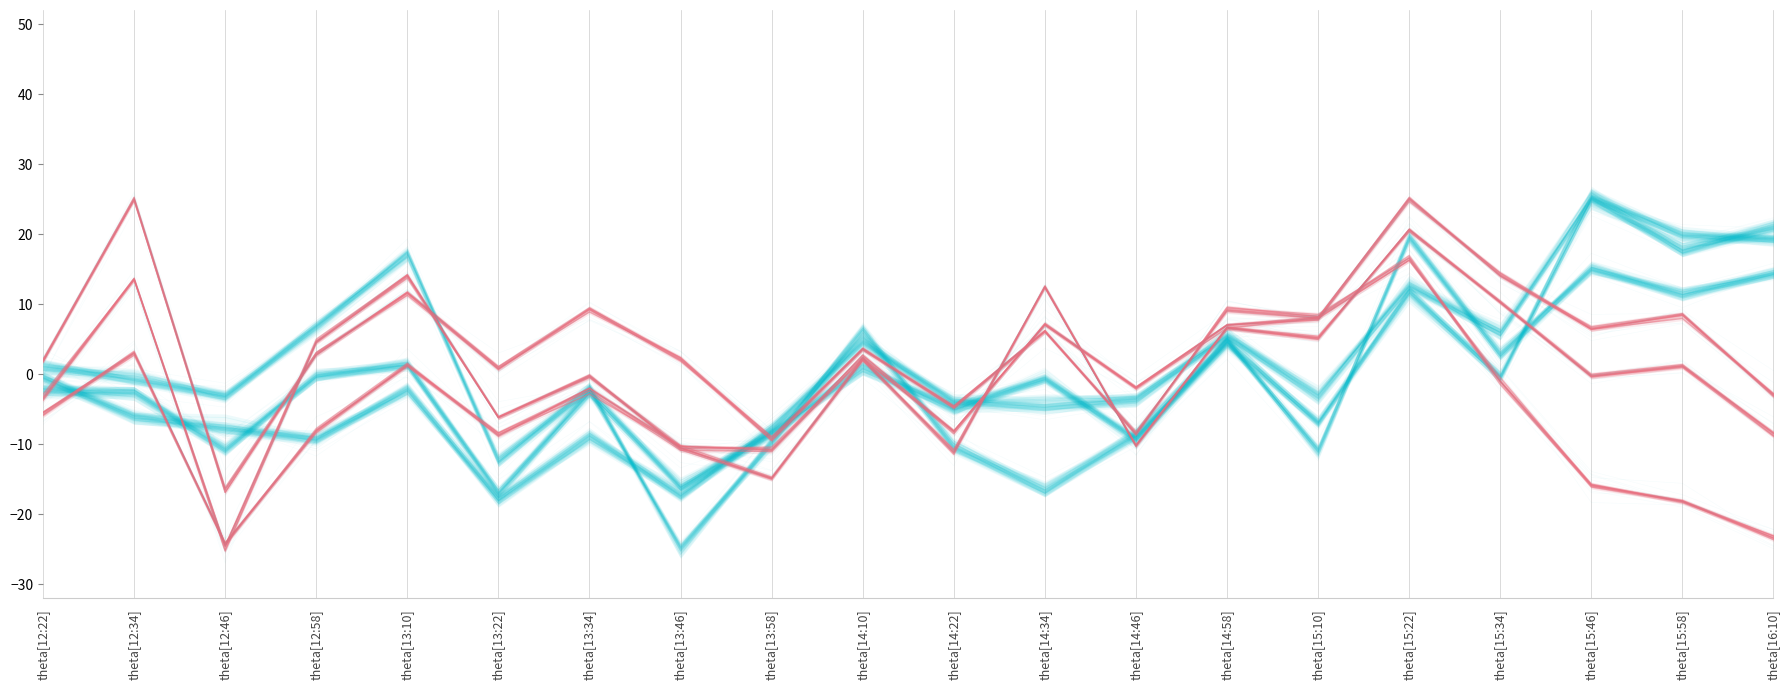

Reading left to right, what are all the values shown in this chart?

Mean Gradient Vertical: theta[12:22]=-2.1	theta[12:34]=-3.3	theta[12:46]=-11.0	theta[12:58]=-0.5	theta[13:10]=1.9	theta[13:22]=-17.1	theta[13:34]=-2.2	theta[13:46]=-16.0	theta[13:58]=-8.0	theta[14:10]=1.1	theta[14:22]=-5.2	theta[14:34]=-0.4	theta[14:46]=-9.2	theta[14:58]=4.0	theta[15:10]=-6.9	theta[15:22]=12.0	theta[15:34]=-0.3	theta[15:46]=25.9	theta[15:58]=18.3	theta[16:10]=21.7
Mean Gradient Horizontal: theta[12:22]=1.1	theta[12:34]=-0.4	theta[12:46]=-3.2	theta[12:58]=6.5	theta[13:10]=17.5	theta[13:22]=-12.5	theta[13:34]=-2.1	theta[13:46]=-24.8	theta[13:58]=-10.1	theta[14:10]=5.7	theta[14:22]=-10.6	theta[14:34]=-16.5	theta[14:46]=-8.0	theta[14:58]=4.9	theta[15:10]=-11.7	theta[15:22]=19.6	theta[15:34]=3.5	theta[15:46]=14.9	theta[15:58]=11.3	theta[16:10]=14.1
Mean Gradient Total: theta[12:22]=-0.7	theta[12:34]=-6.0	theta[12:46]=-8.1	theta[12:58]=-8.5	theta[13:10]=-2.7	theta[13:22]=-18.1	theta[13:34]=-8.8	theta[13:46]=-16.4	theta[13:58]=-7.1	theta[14:10]=5.2	theta[14:22]=-3.7	theta[14:34]=-4.7	theta[14:46]=-4.0	theta[14:58]=5.3	theta[15:10]=-3.8	theta[15:22]=12.2	theta[15:34]=6.4	theta[15:46]=24.9	theta[15:58]=20.2	theta[16:10]=18.8
Mean Shear Angle: theta[12:22]=-2.9	theta[12:34]=13.5	theta[12:46]=-25.3	theta[12:58]=4.5	theta[13:10]=14.0	theta[13:22]=-6.2	theta[13:34]=-0.2	theta[13:46]=-10.5	theta[13:58]=-14.9	theta[14:10]=2.1	theta[14:22]=-10.8	theta[14:34]=12.5	theta[14:46]=-10.3	theta[14:58]=6.7	theta[15:10]=5.2	theta[15:22]=20.7	theta[15:34]=10.3	theta[15:46]=-0.3	theta[15:58]=1.2	theta[16:10]=-8.3
Fraction Area Shear gt 45 deg: theta[12:22]=-5.9	theta[12:34]=3.0	theta[12:46]=-24.2	theta[12:58]=-8.4	theta[13:10]=1.2	theta[13:22]=-8.6	theta[13:34]=-2.9	theta[13:46]=-10.3	theta[13:58]=-10.9	theta[14:10]=2.7	theta[14:22]=-8.1	theta[14:34]=7.2	theta[14:46]=-1.9	theta[14:58]=7.0	theta[15:10]=8.0	theta[15:22]=25.2	theta[15:34]=14.0	theta[15:46]=6.4	theta[15:58]=7.9	theta[16:10]=-2.8
Mean Inclination angle from Radial: theta[12:22]=2.1	theta[12:34]=25.1	theta[12:46]=-16.5	theta[12:58]=2.8	theta[13:10]=11.5	theta[13:22]=0.8	theta[13:34]=8.9	theta[13:46]=2.4	theta[13:58]=-9.1	theta[14:10]=3.4	theta[14:22]=-4.6	theta[14:34]=6.2	theta[14:46]=-8.7	theta[14:58]=9.6	theta[15:10]=8.2	theta[15:22]=16.6	theta[15:34]=-1.0	theta[15:46]=-15.8	theta[15:58]=-18.1	theta[16:10]=-23.4